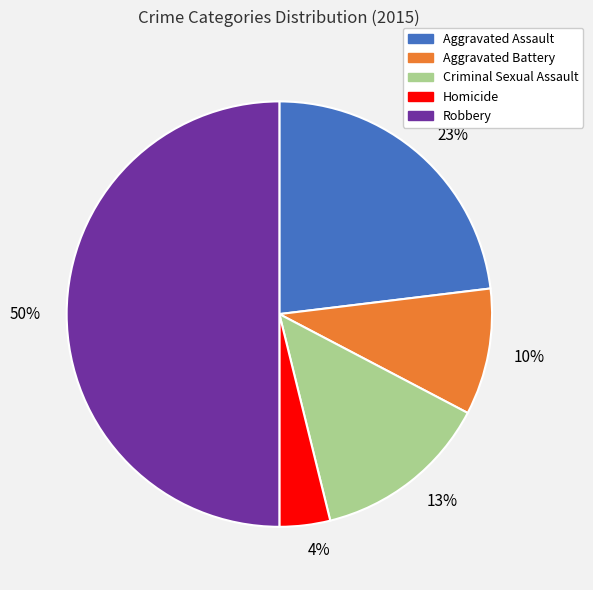

Is the sum of 50% and 4% greater than half?

Yes